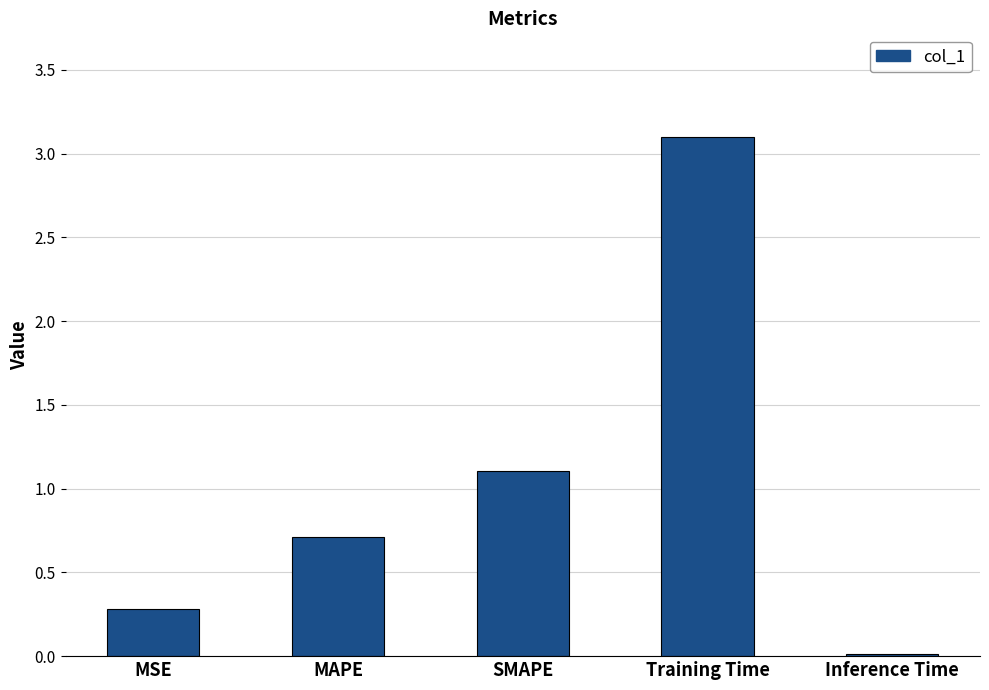

Are the bars grouped side by side (vs. stacked)?

No